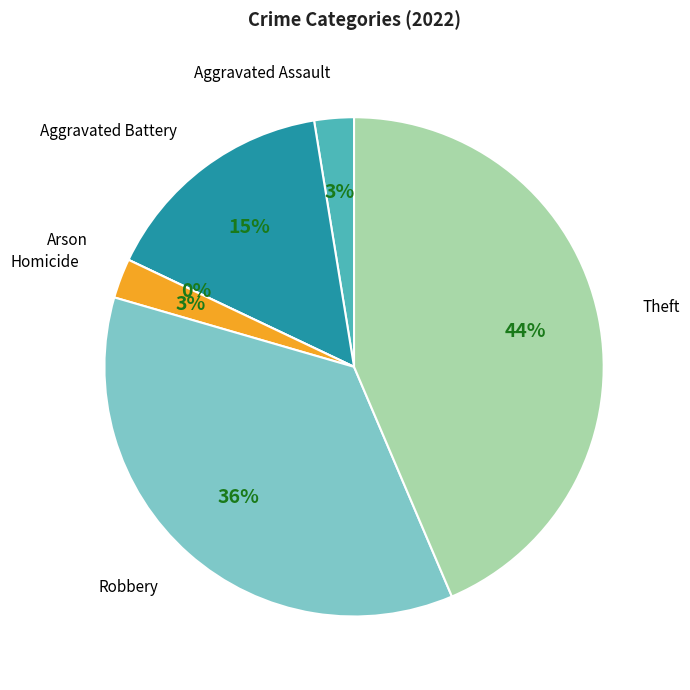

To the nearest percent, what percentage of the pie is Theft?

44%